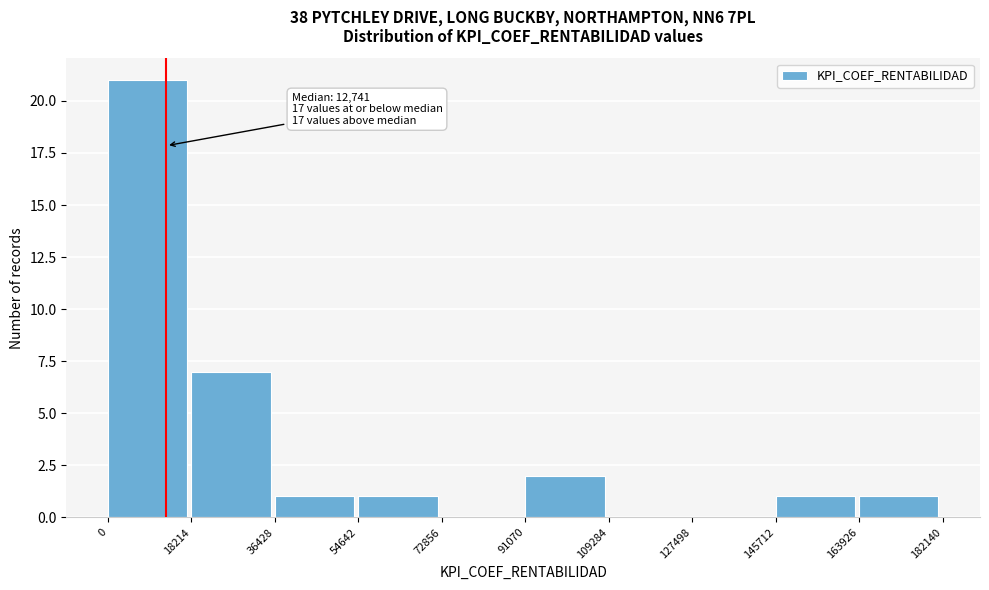

Which range on the x-axis has the tallest bar?

0 to 18214